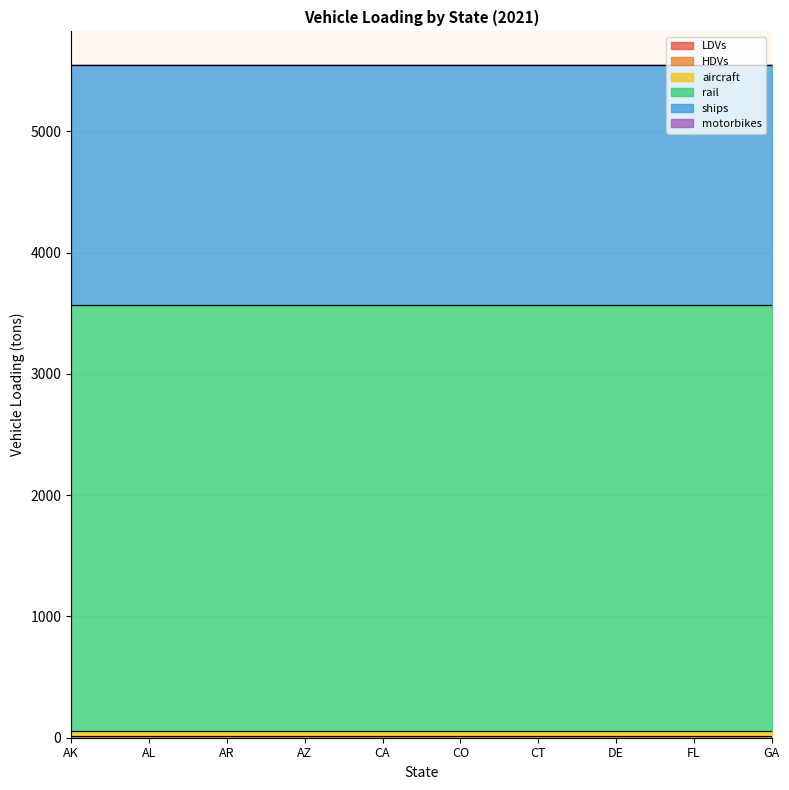

At how many categories does at least one series exceed 242?

10